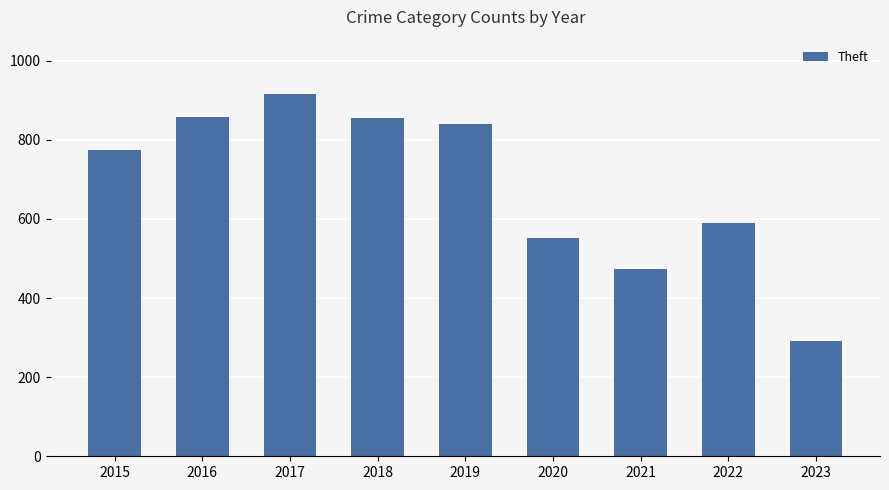

What is the approximate value at 2023, to the nearest 50?

300